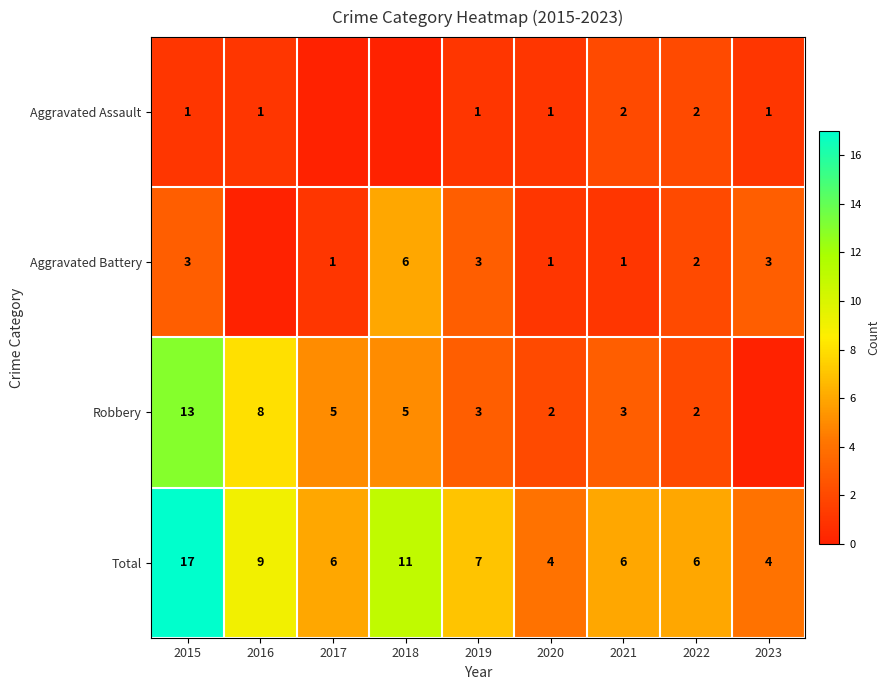

What is the sum of the Aggravated Assault values at 2023 and 2022?

3